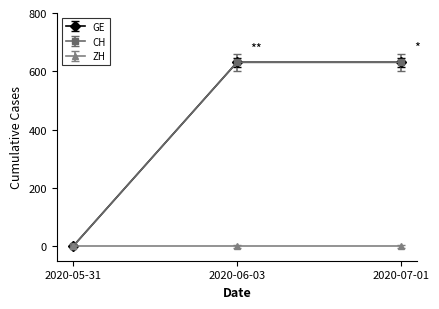

Is this an area chart (filled region under the line)?

No